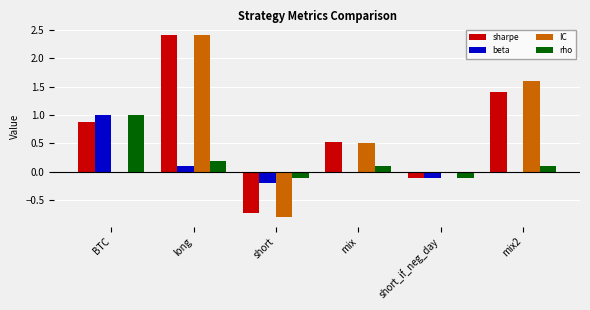

True or false: IC has a value of 0.5 at mix.

True